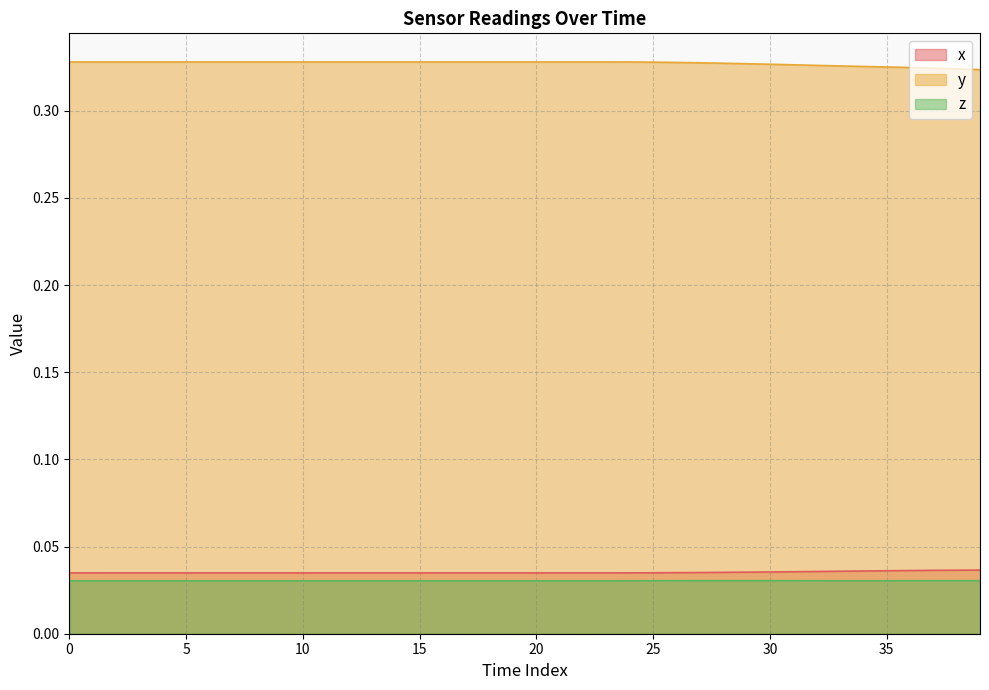

How many interior local peaks does the z series have?

2